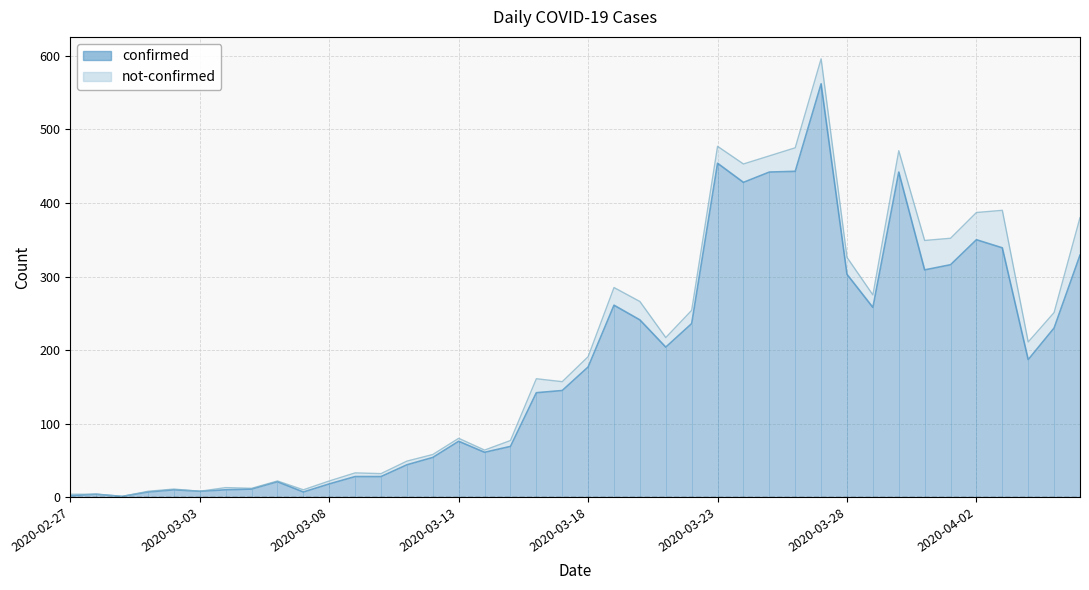

What is the label of the 35th point from the right?

2020-03-03